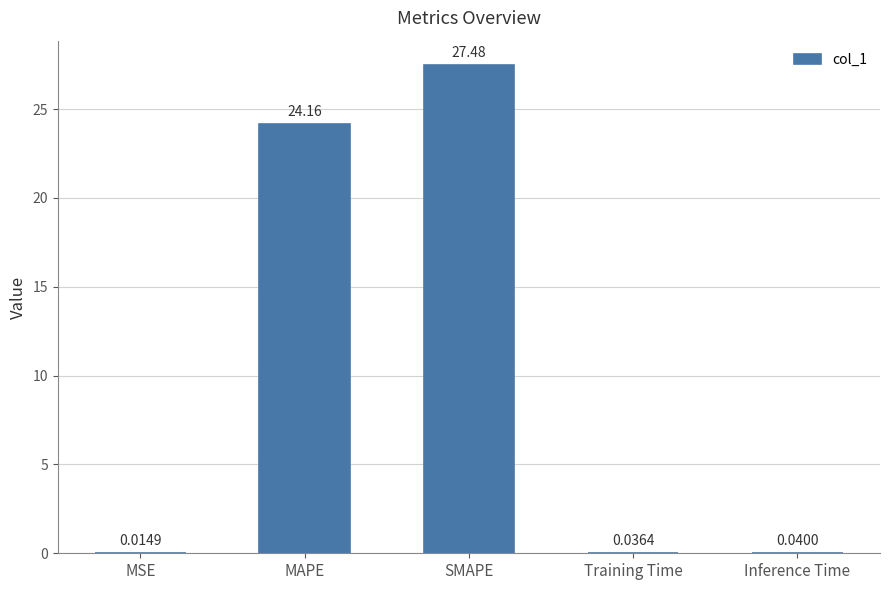

What is the sum of all values?

51.7